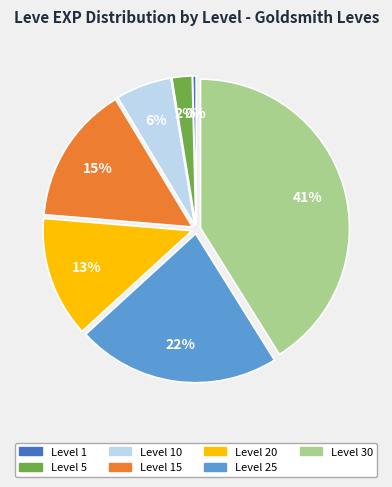

To the nearest percent, what is the difference between the largest and smallest slice percentages?

41%